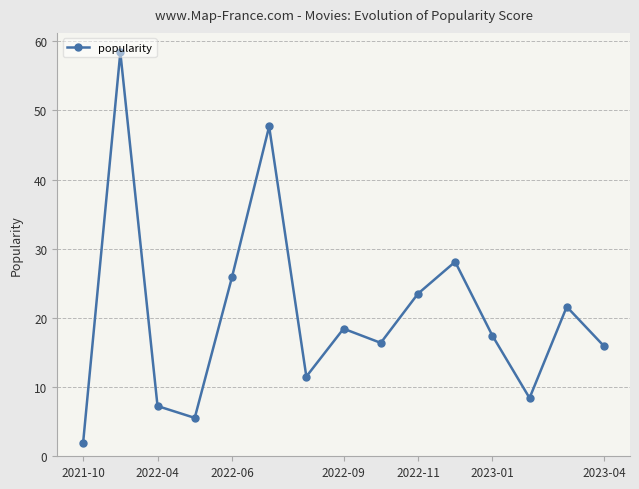

What is the maximum value shown in the chart?

58.4